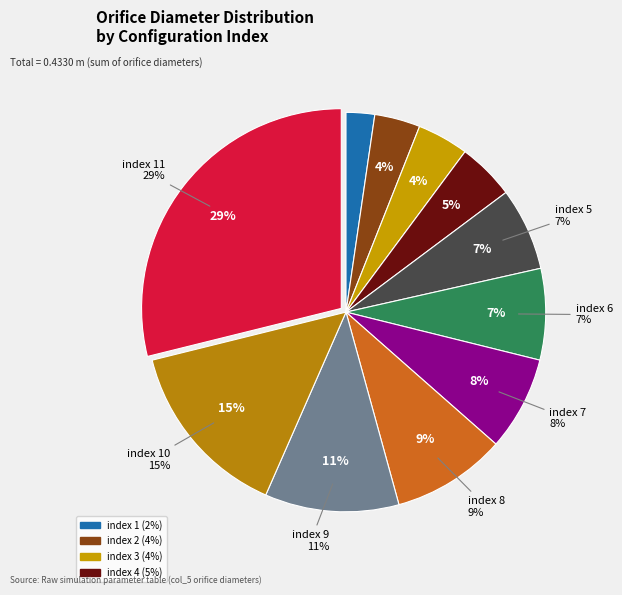

How many slices are in this pie chart?

11